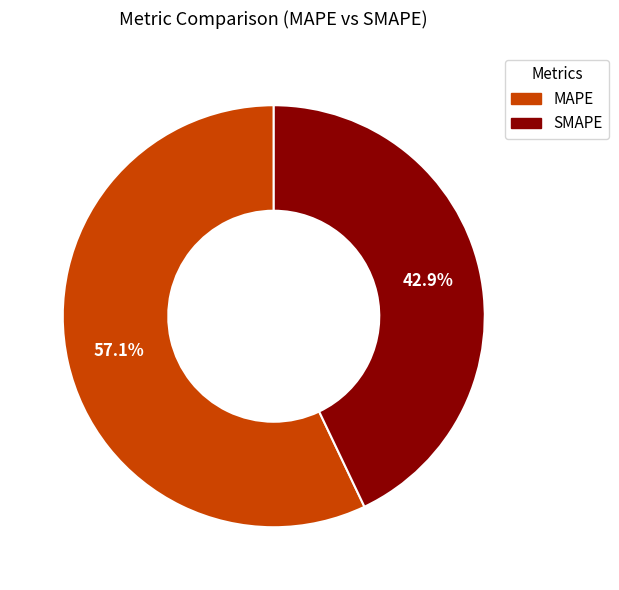

Is the sum of SMAPE and MAPE greater than half?

Yes